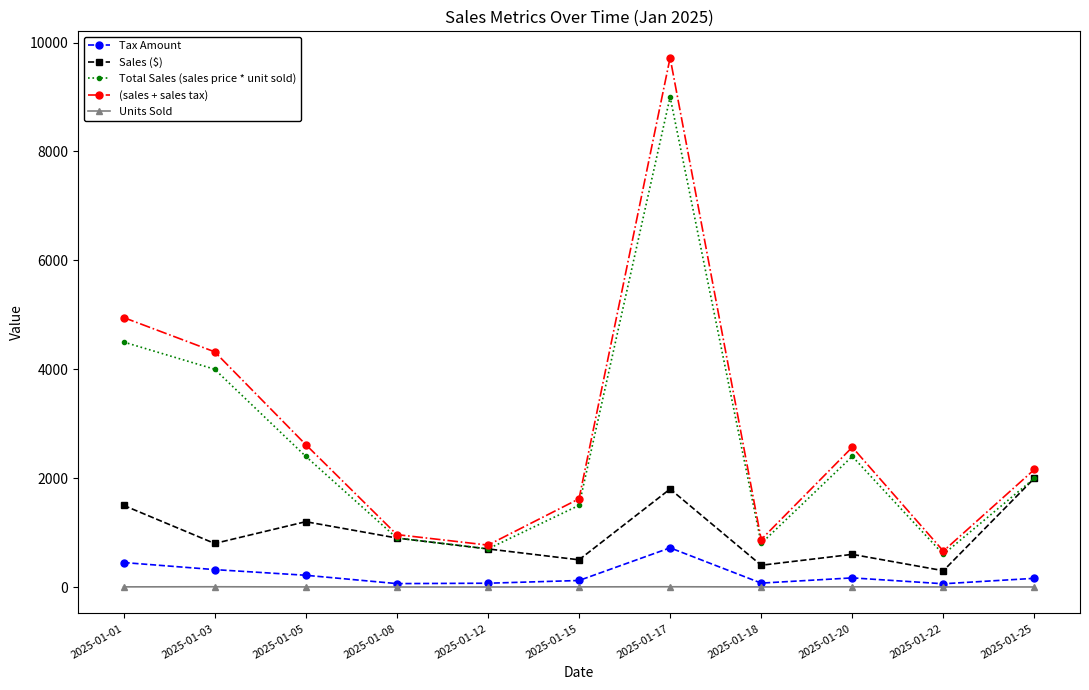

In Total Sales (sales price * unit sold), how many points are lower than both neighbors (excluding endpoints)?

3